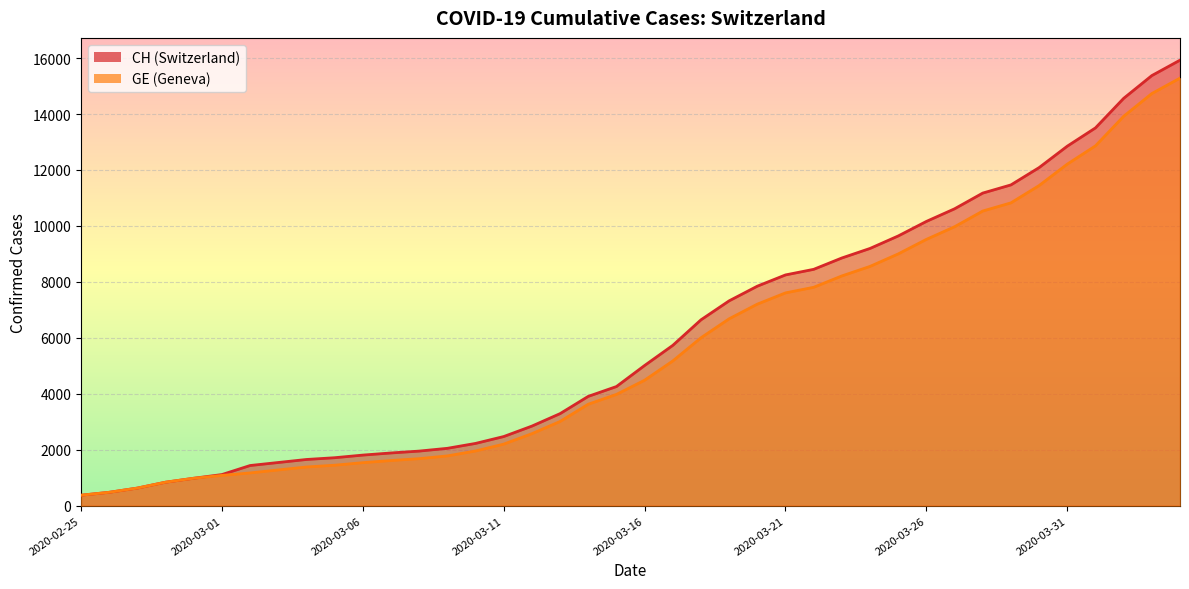

What is the label of the 38th point from the right?

2020-02-27